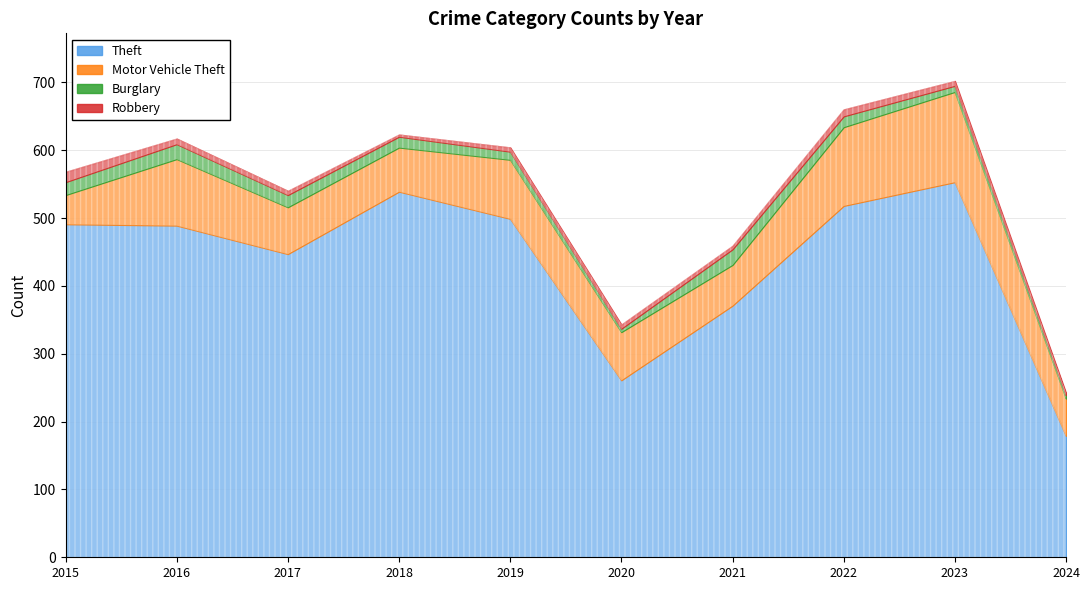

Reading left to right, extract all data points from this chart.

Theft: 491	489	447	539	499	261	371	518	553	179
Motor Vehicle Theft: 43	98	69	65	87	71	60	116	133	55
Burglary: 19	22	18	16	12	5	23	16	9	5
Robbery: 15	8	6	3	6	6	5	10	7	3